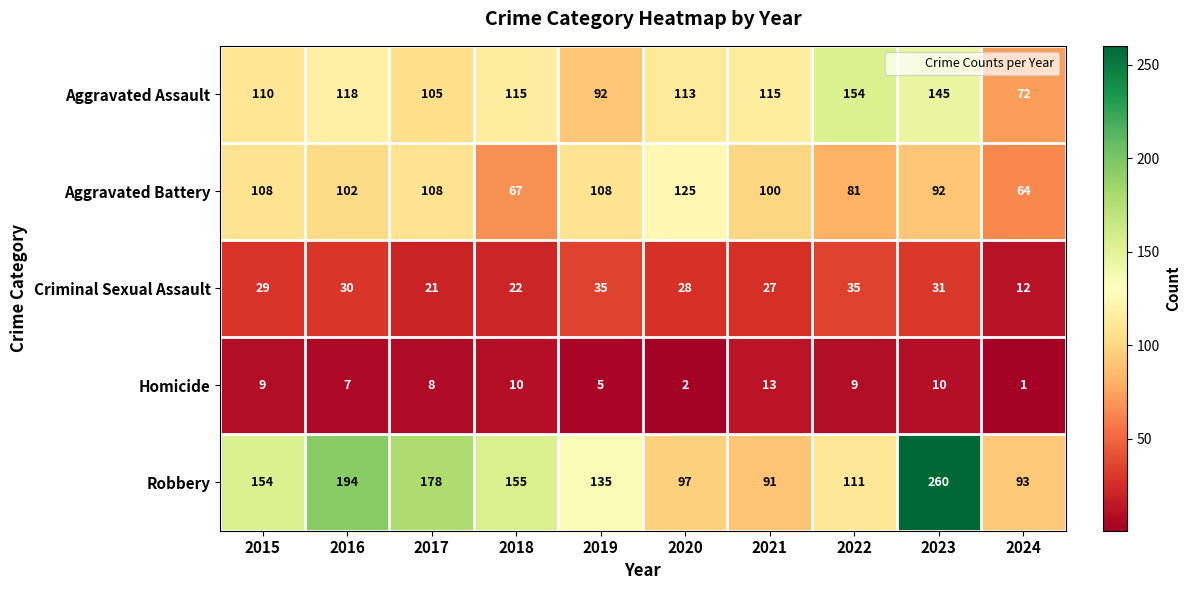

At which label does Aggravated Assault first exceed 115?

2016